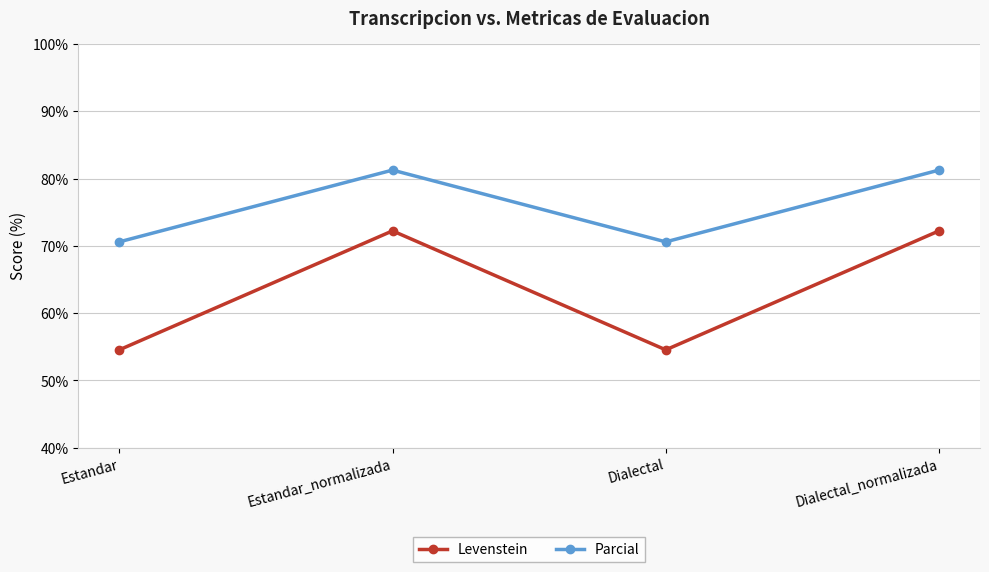

True or false: Parcial and Levenstein cross at least once.

False